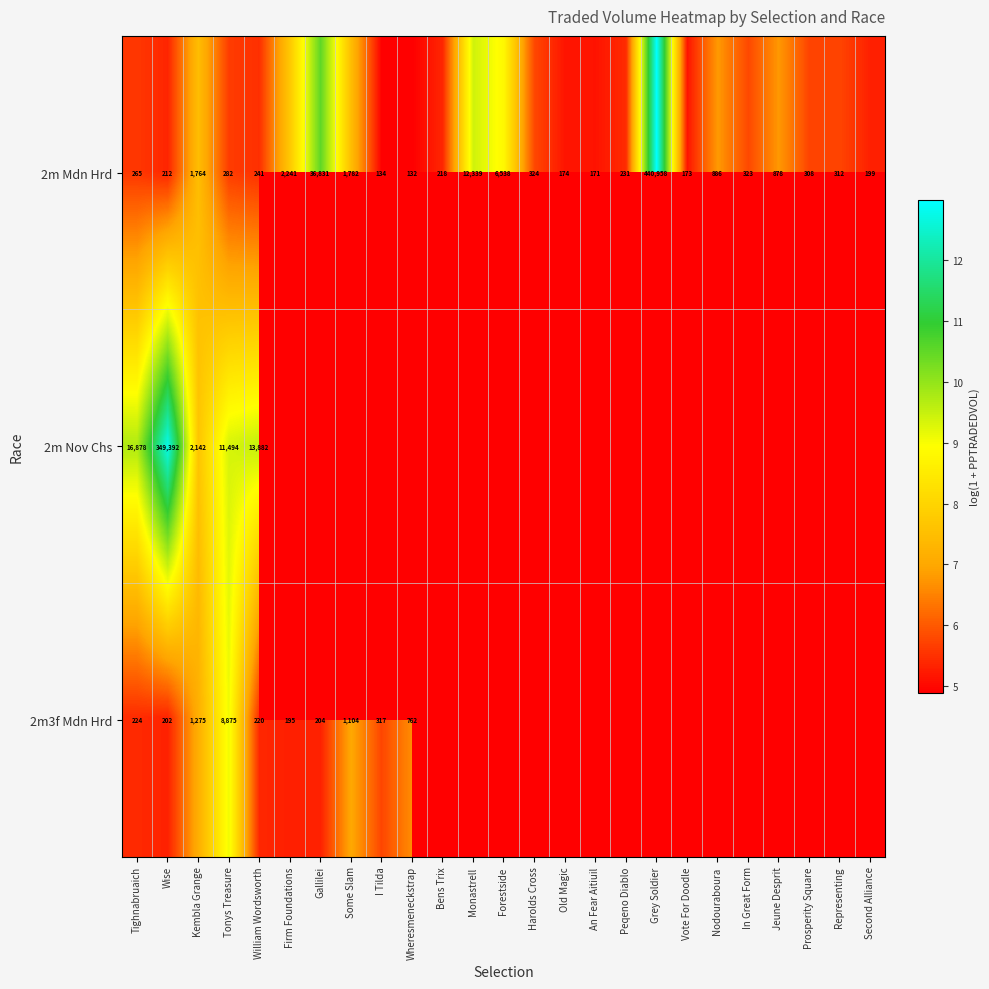

Which label corresponds to the largest value in the chart?

Grey Soldier